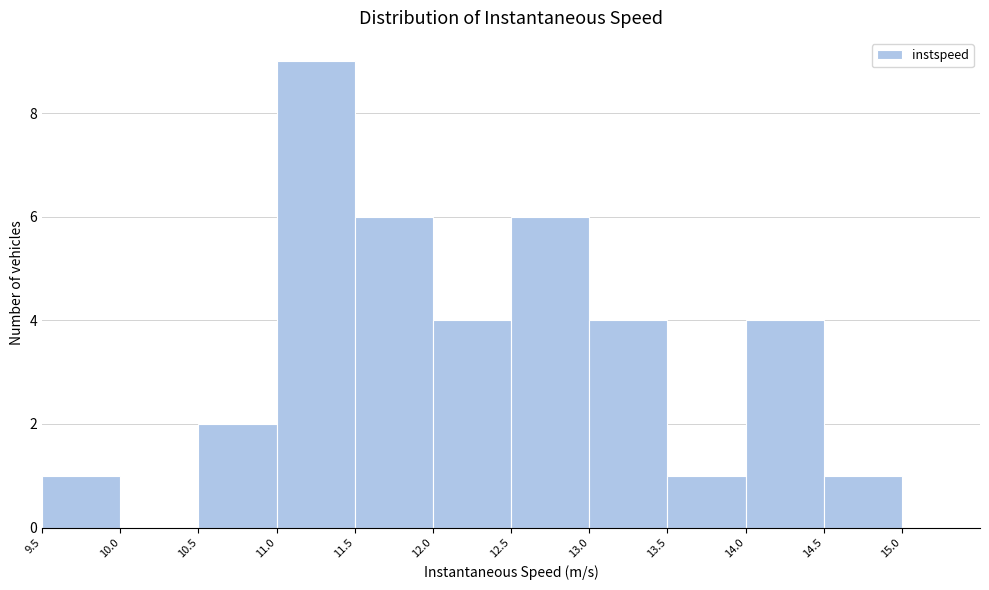

How tall is the bar that spans 14.5 to 15.0 on the x-axis? The values are not printed on the chart, so give them approximately, as read against the axis.

1